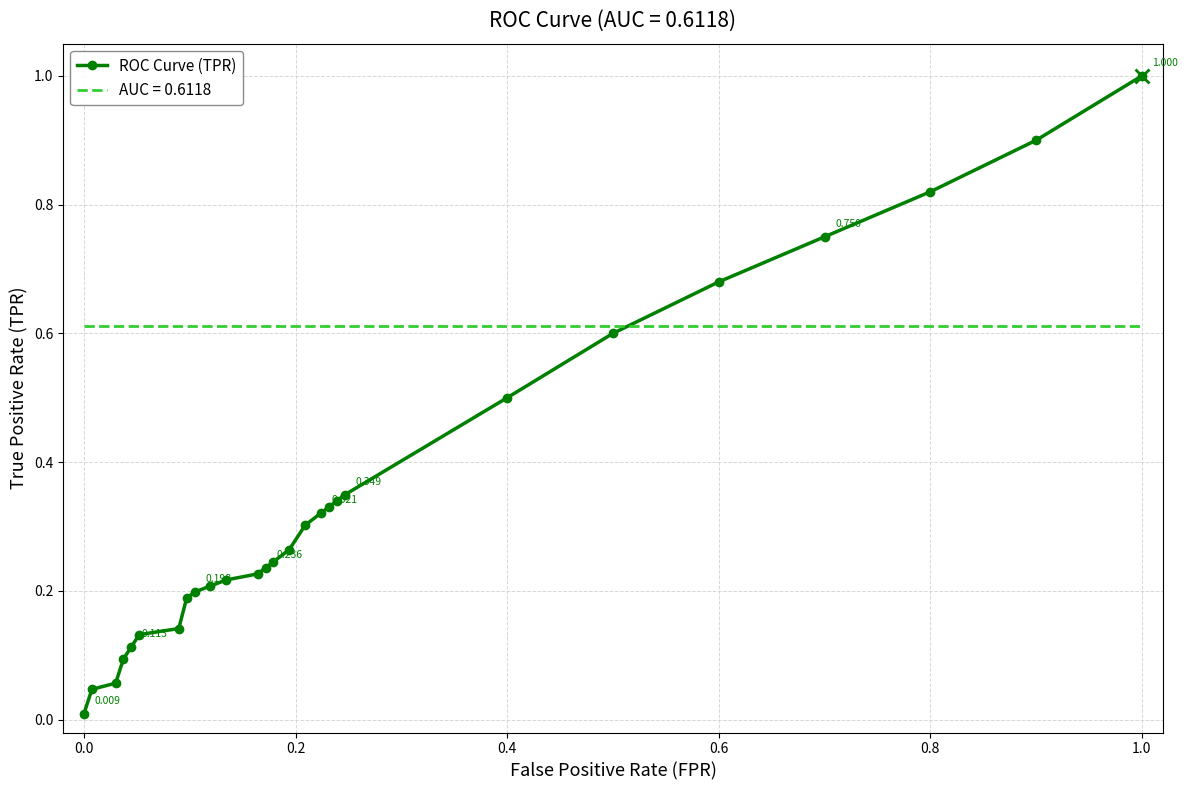

What is the difference between the maximum and minimum values?

1.0